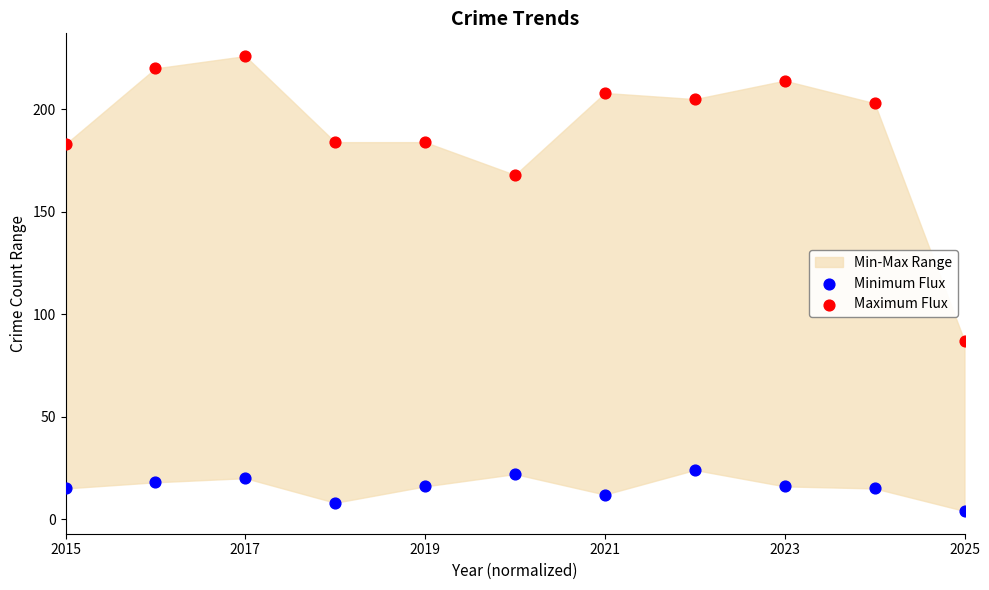

Which series has the widest spread of Y values?

Maximum Flux